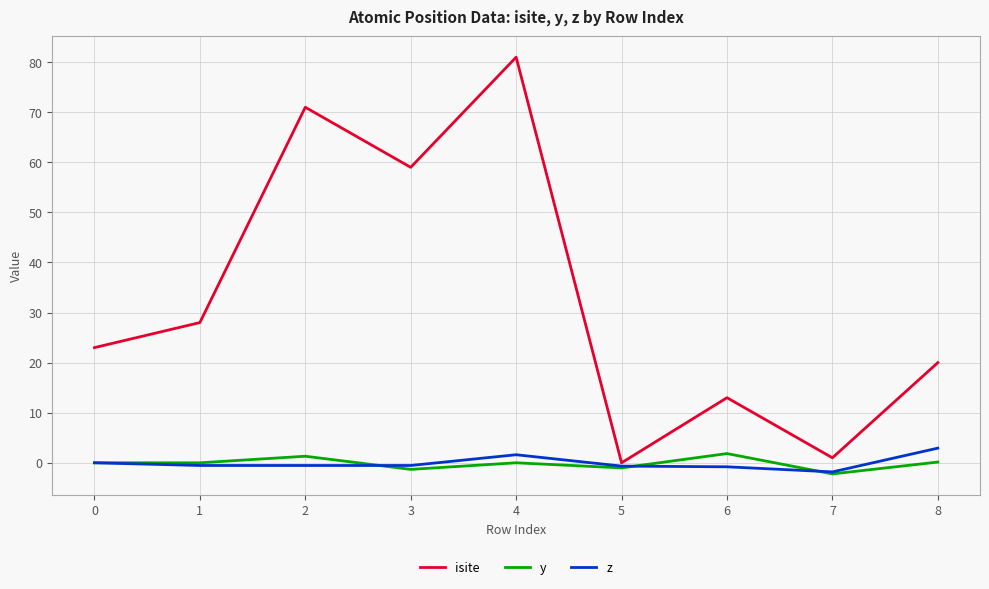

Which category has the highest value in the isite series?

4